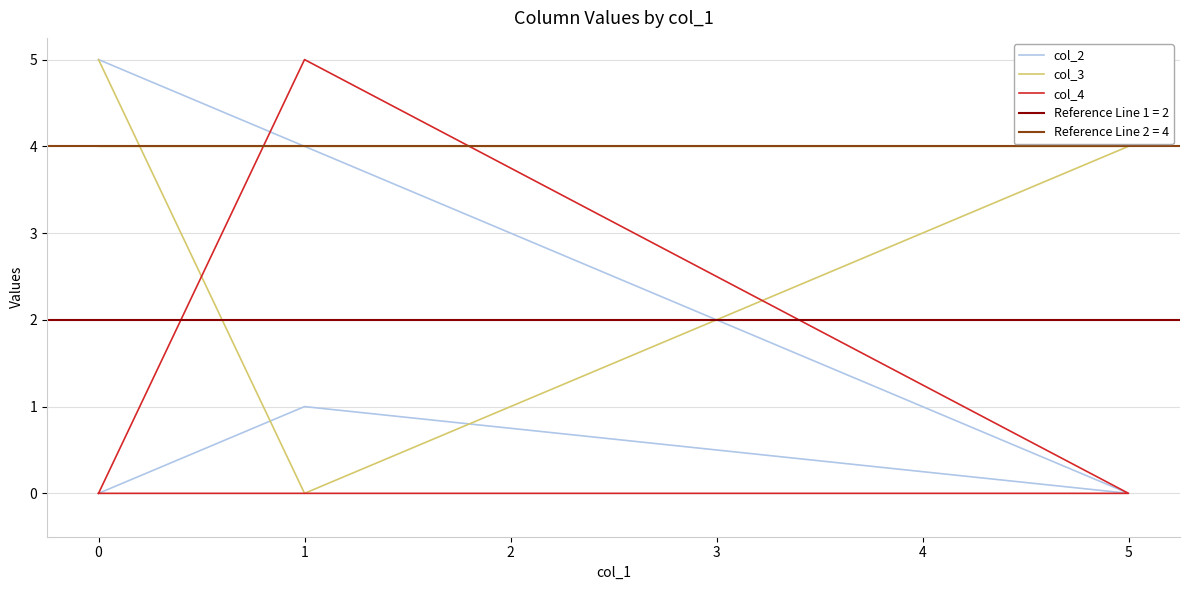

Rank the series at 5 from highest to lowest value.

col_3, col_2, col_4